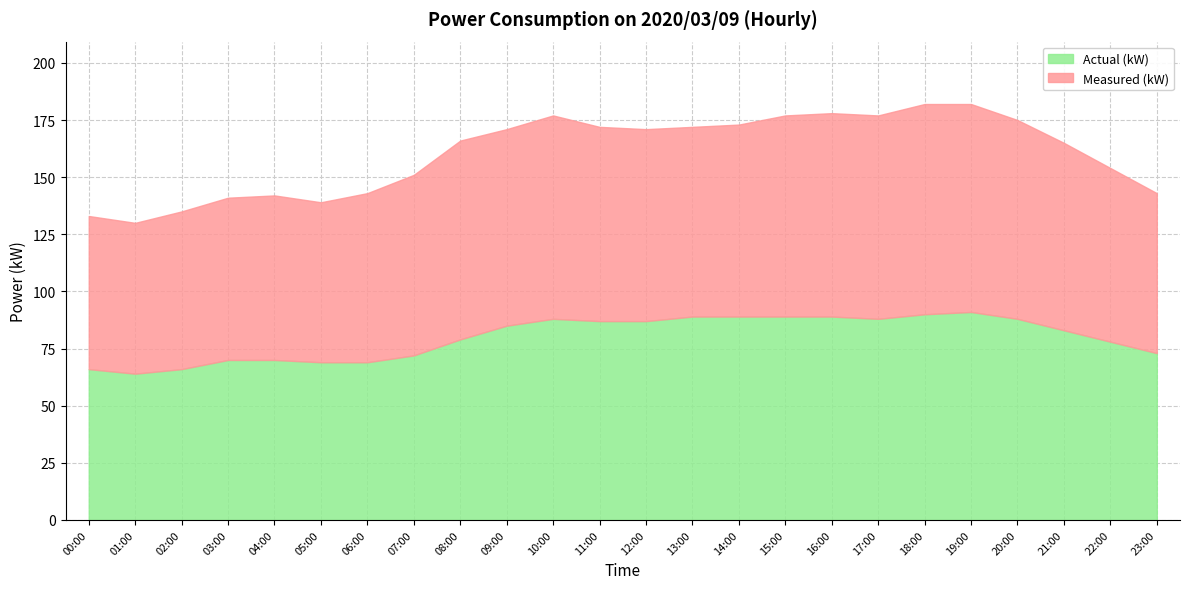

Is it true that Actual (kW) equals 89 at 15:00?

True